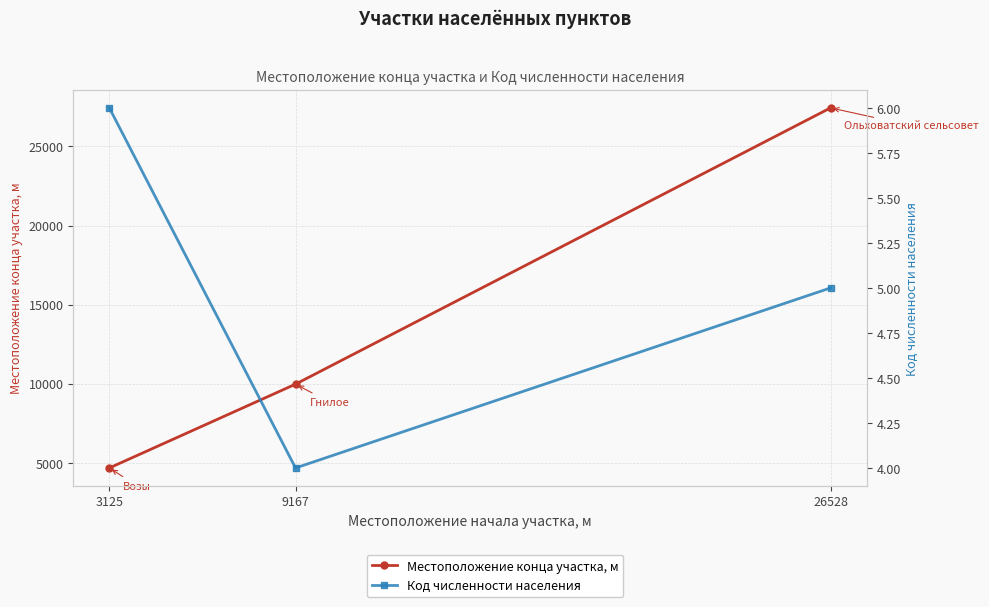

At which category does the chart reach its peak across all series?

26528